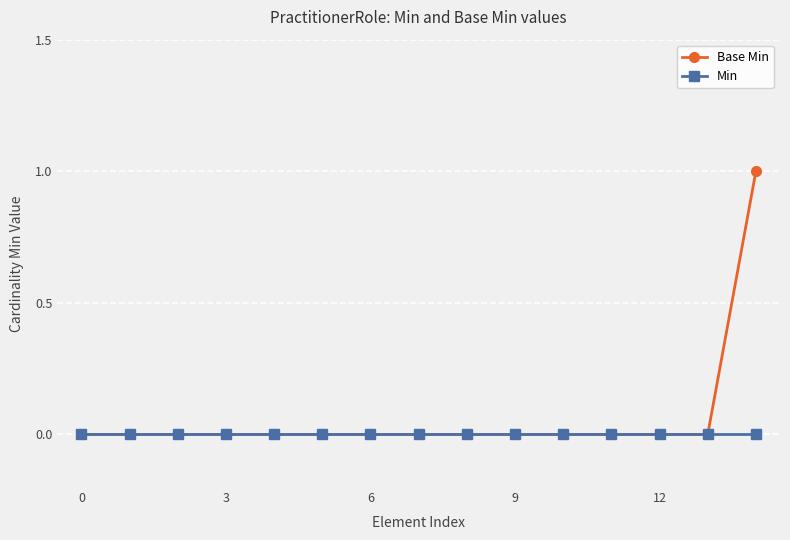

Which series has the largest range (max minus min)?

Base Min